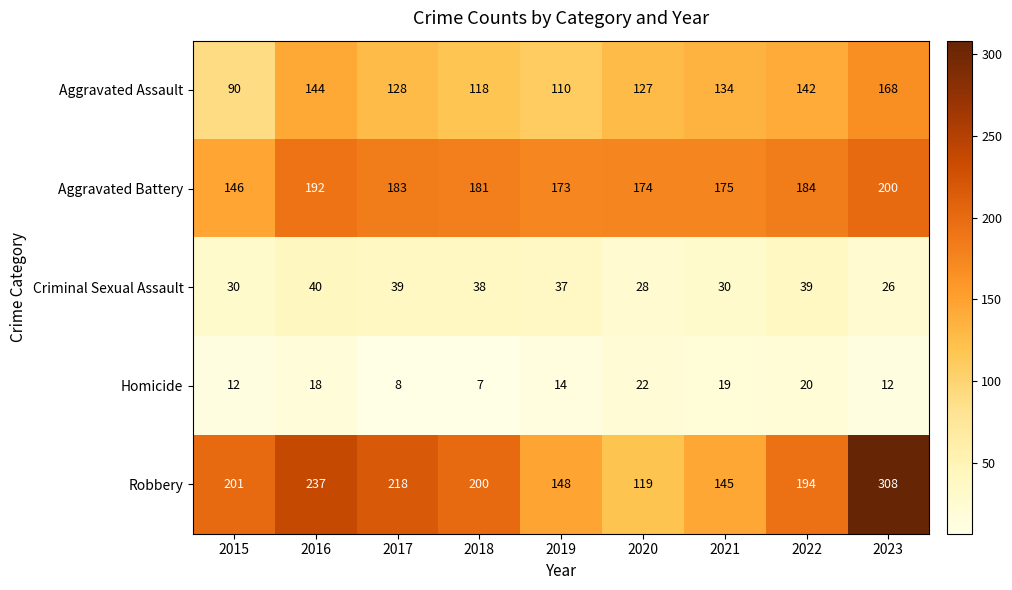

At which label is Robbery closest to 213?

2017